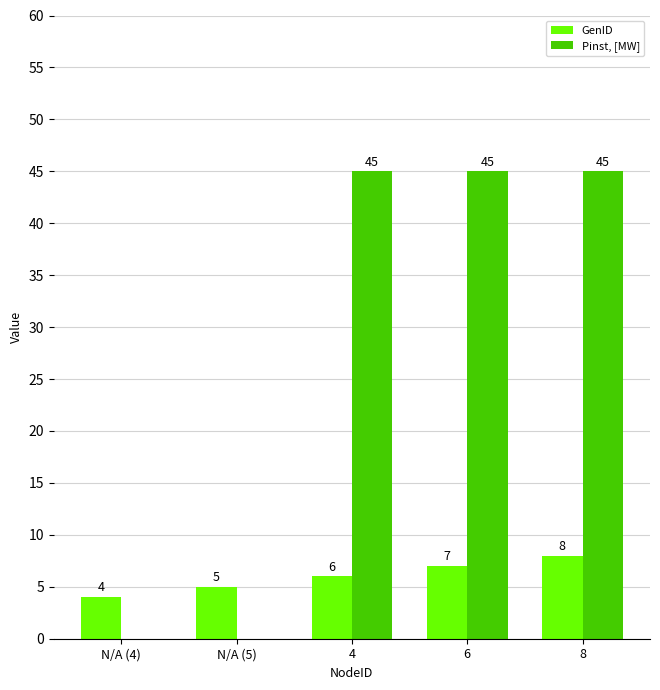

Count the Pinst, [MW] values in the range 0 to 45.

5